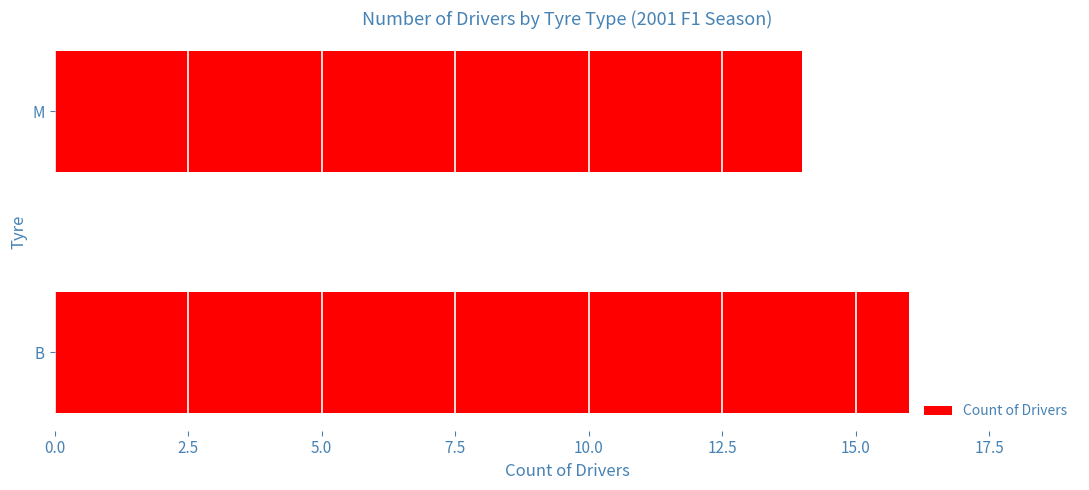

Reading top to bottom, extract all data points from this chart.

14	16